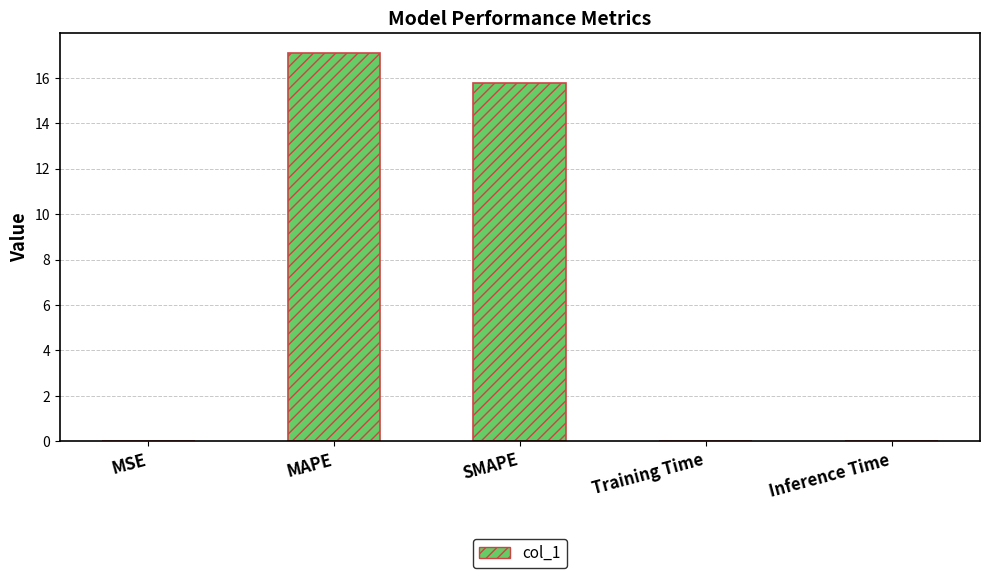

What is the approximate value at MAPE?

17.1